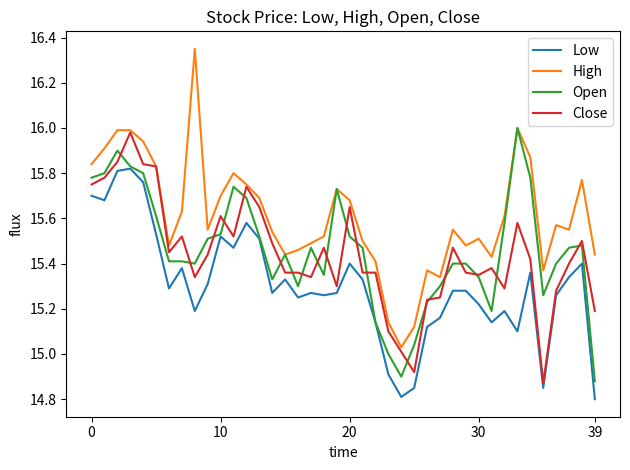

True or false: Low and High cross at least once.

False